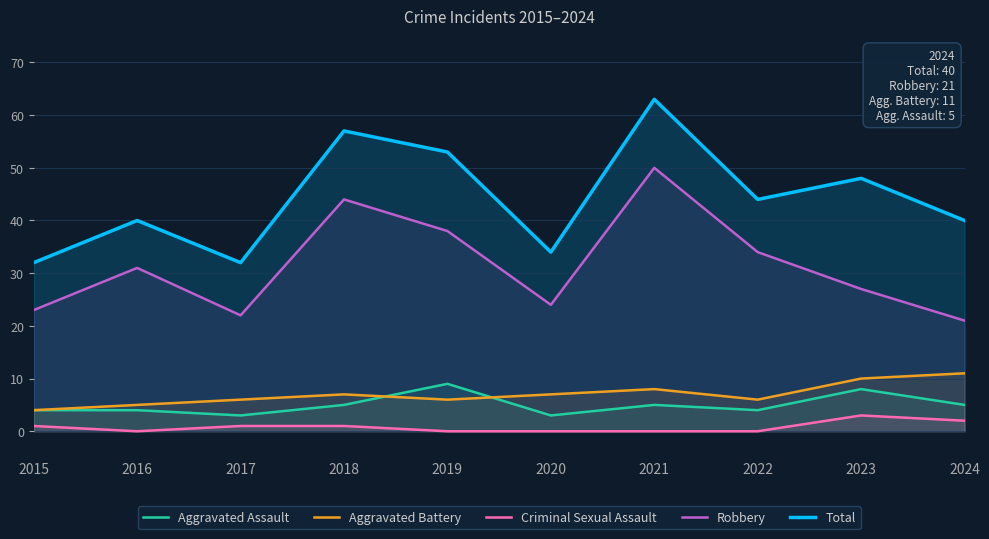

Where is the first local maximum for Total?

2016